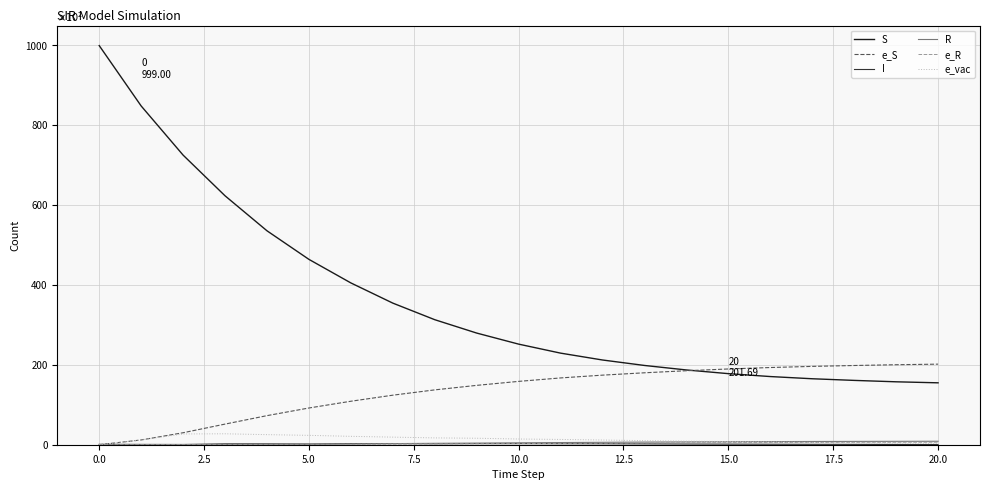

Which series has the largest total across all categories?

S